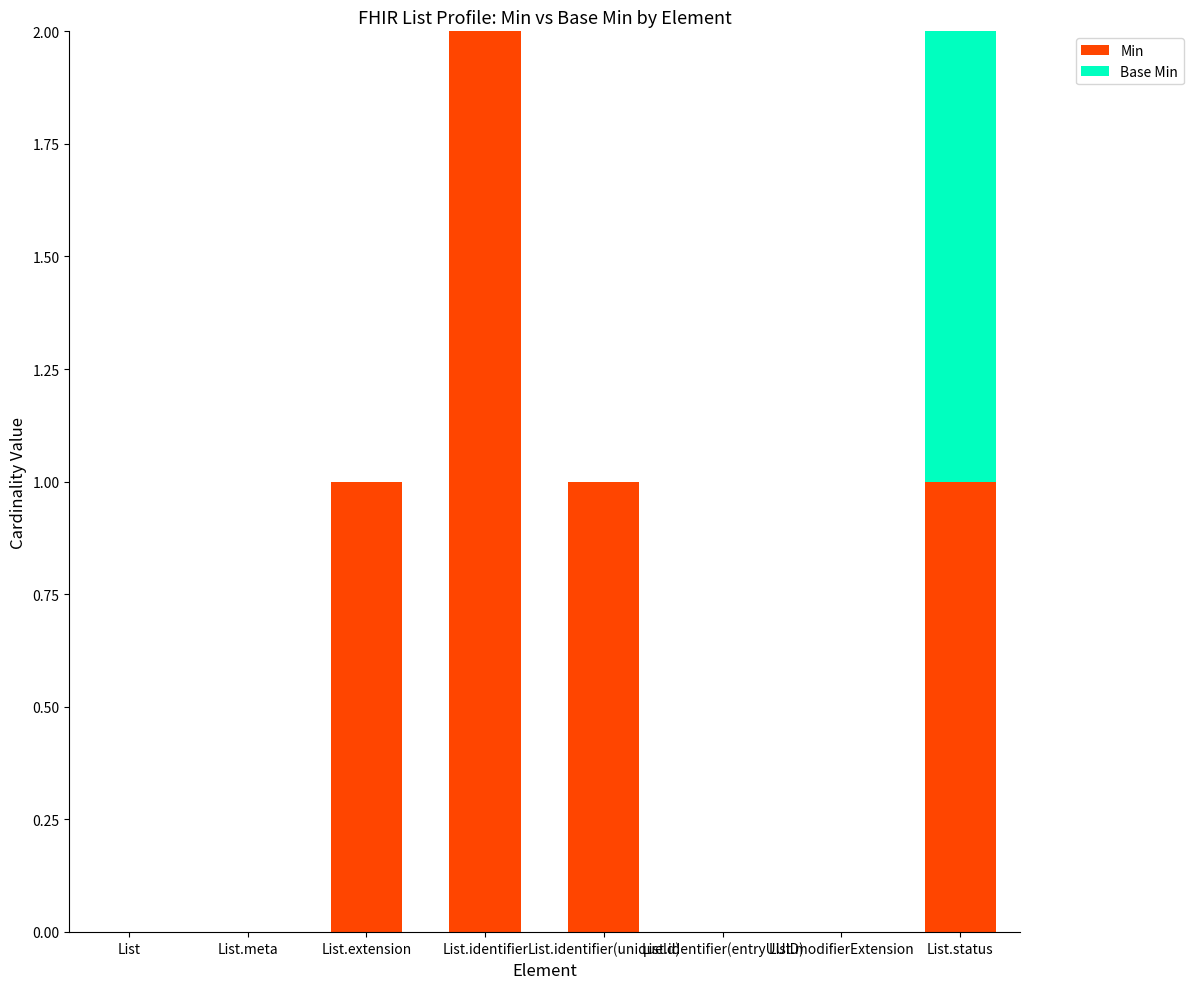

What is the sum of all Min values?

5